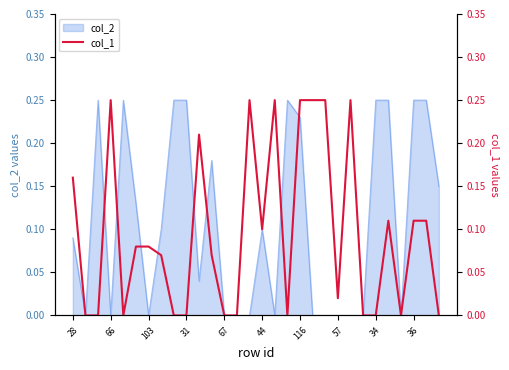

True or false: the data has more than 1 interior local peaks.

True